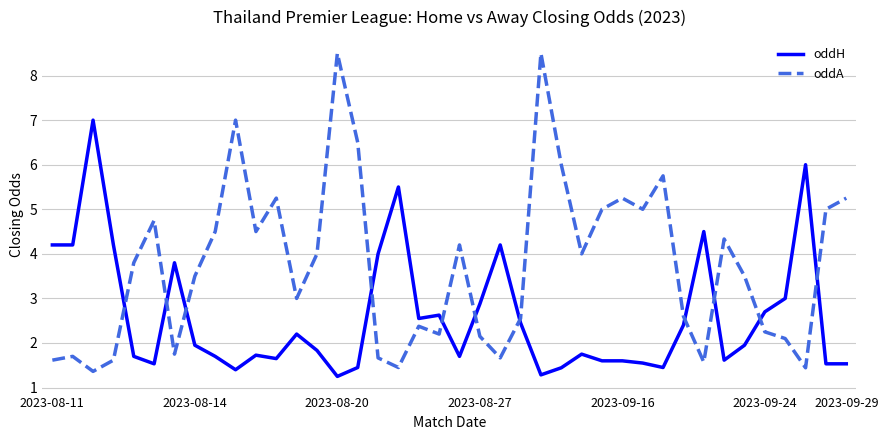

True or false: oddA and oddH intersect in this chart.

True